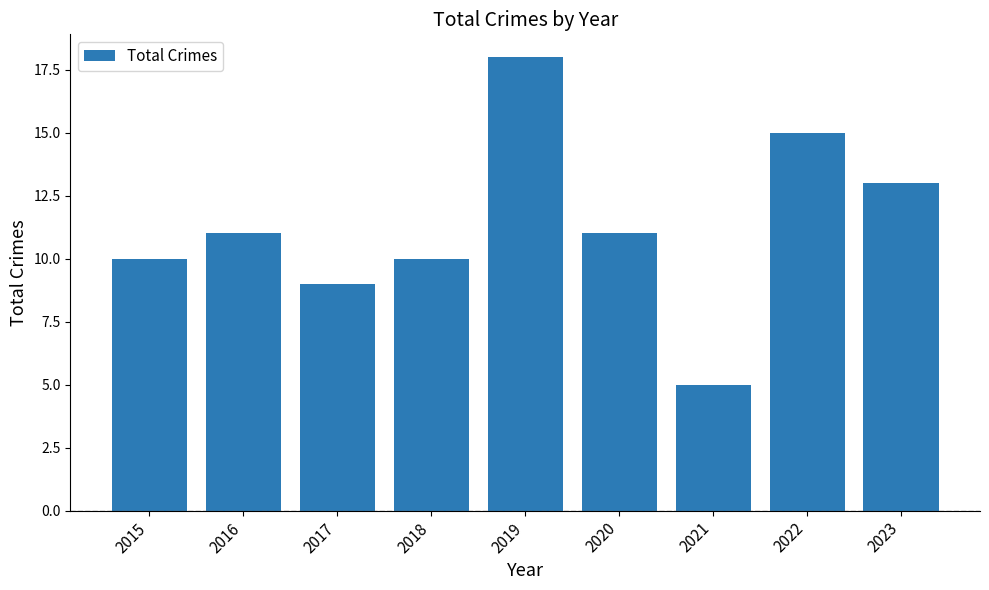

What is the value of the 1st bar from the left?

10